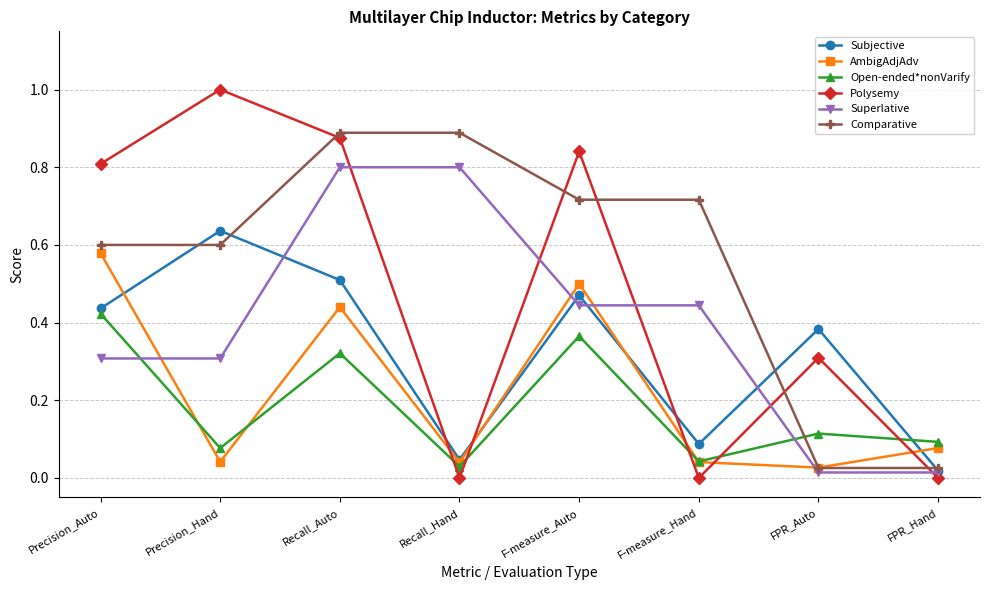

Which series has the largest total across all categories?

Comparative